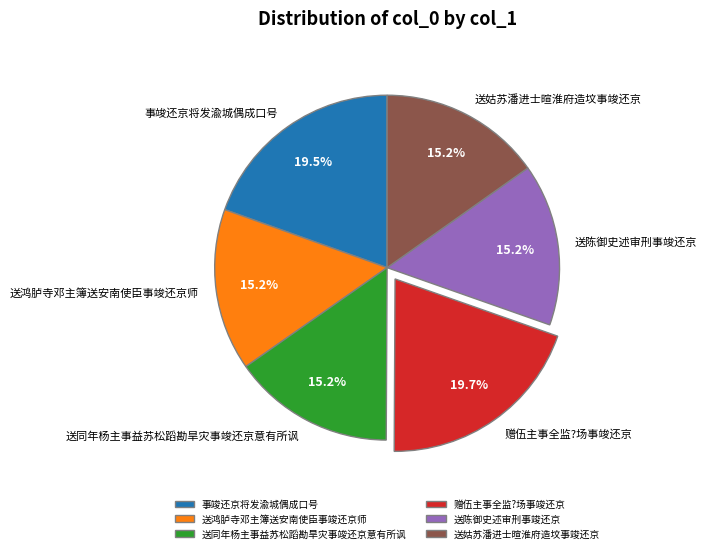

Approximately how many times larger is the value at 送鸿胪寺邓主簿送安南使臣事竣还京师 compared to 赠伍主事全监?场事竣还京?

0.8